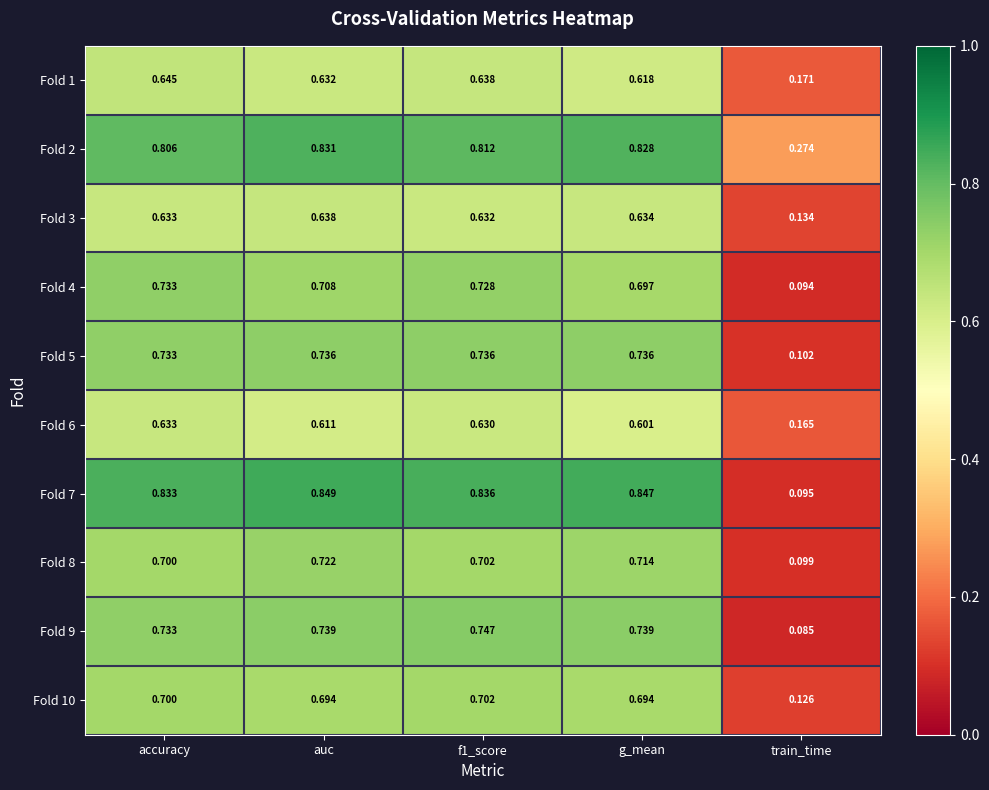

At which label is Fold 2 closest to 0?

train_time